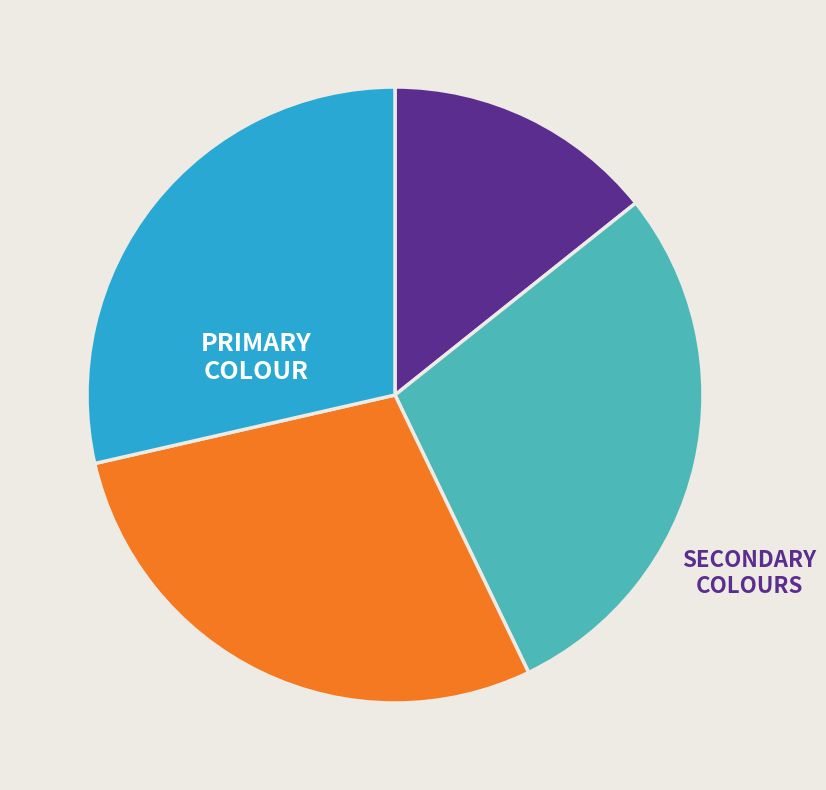

Does any single category account for the majority?

No